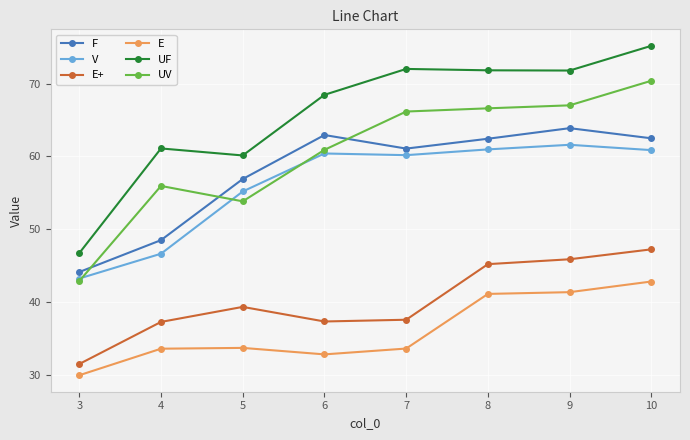

What is the approximate value of E at 9?

41.4